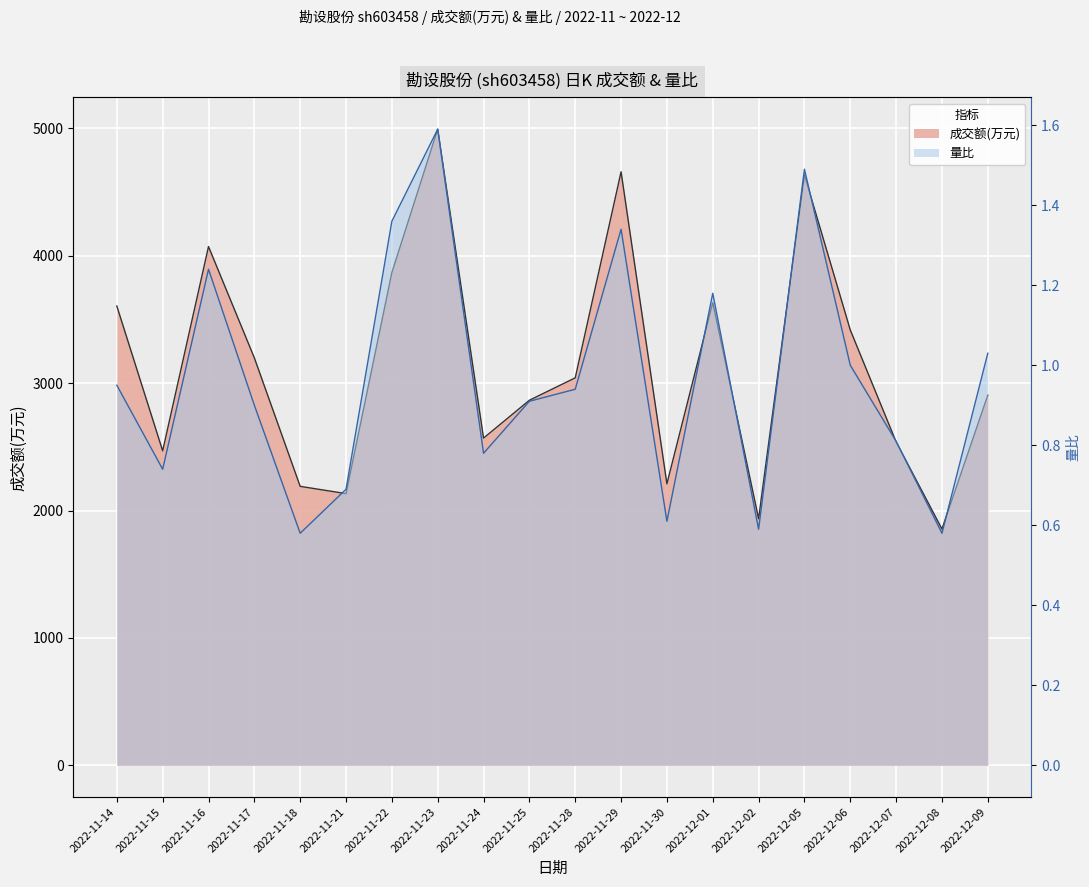

What position from the right is 2022-12-02?

6